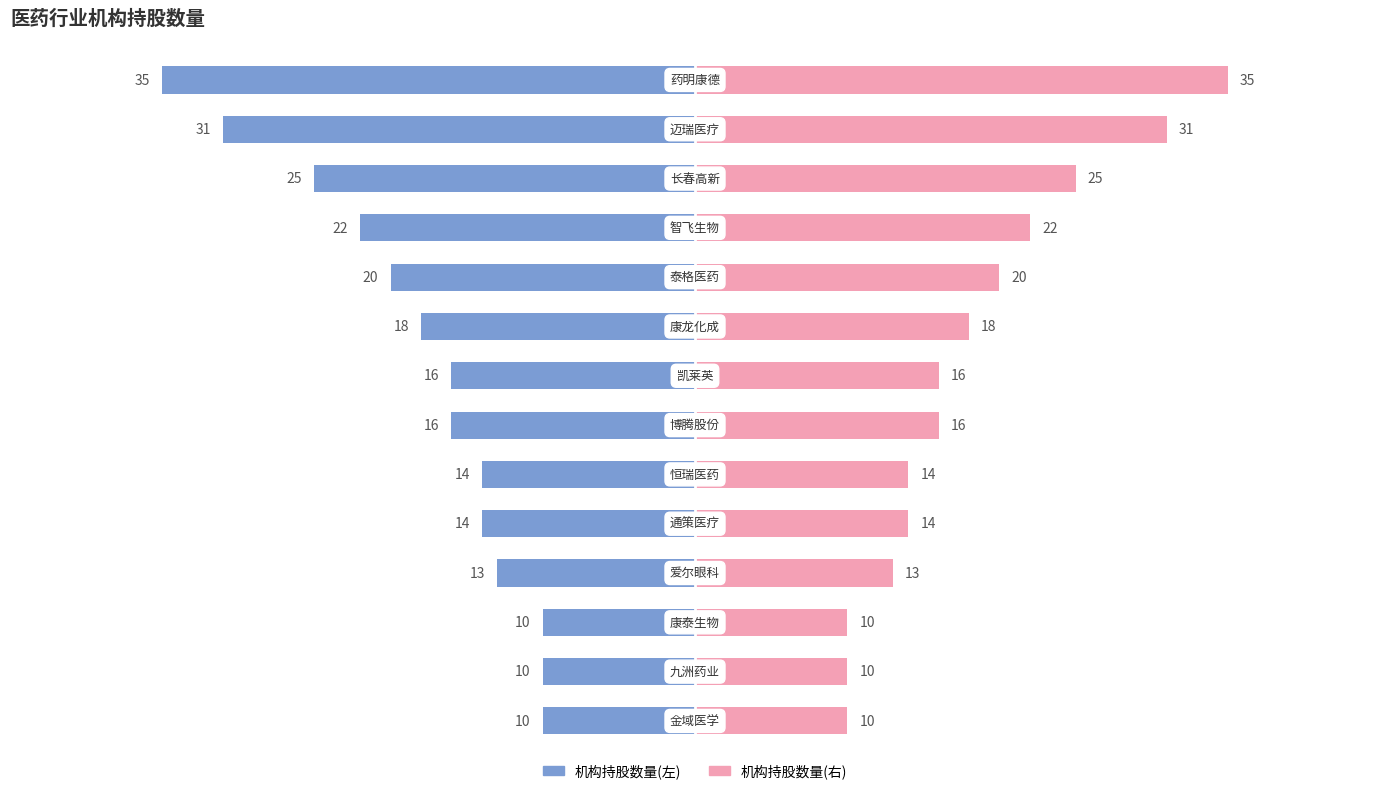

Which series has the largest total across all categories?

机构持股数量(右)